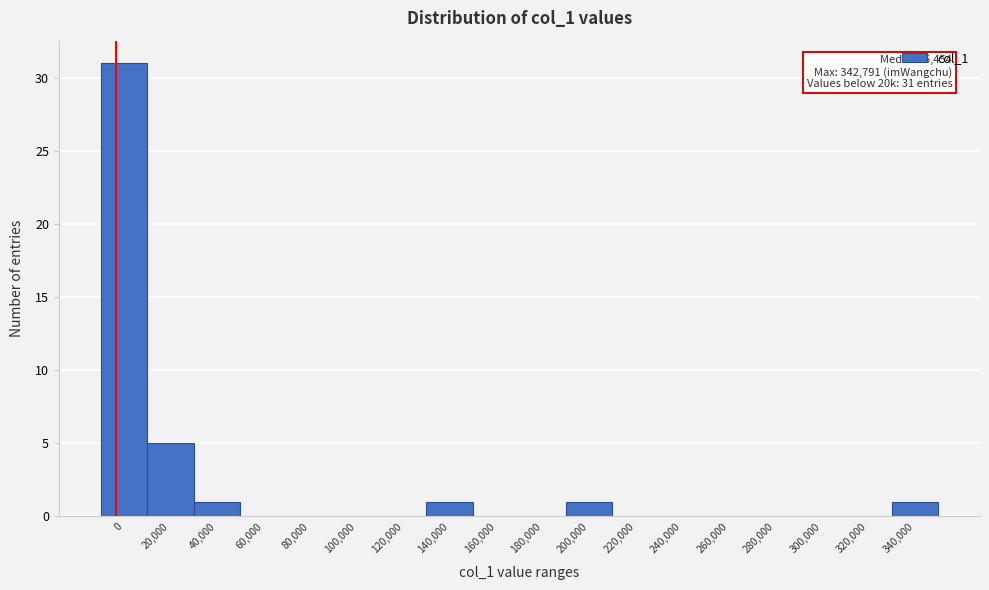

Reading left to right, list all the values displayed in this chart.

0=31	20,000=5	40,000=1	60,000=0	80,000=0	100,000=0	120,000=0	140,000=1	160,000=0	180,000=0	200,000=1	220,000=0	240,000=0	260,000=0	280,000=0	300,000=0	320,000=0	340,000=1